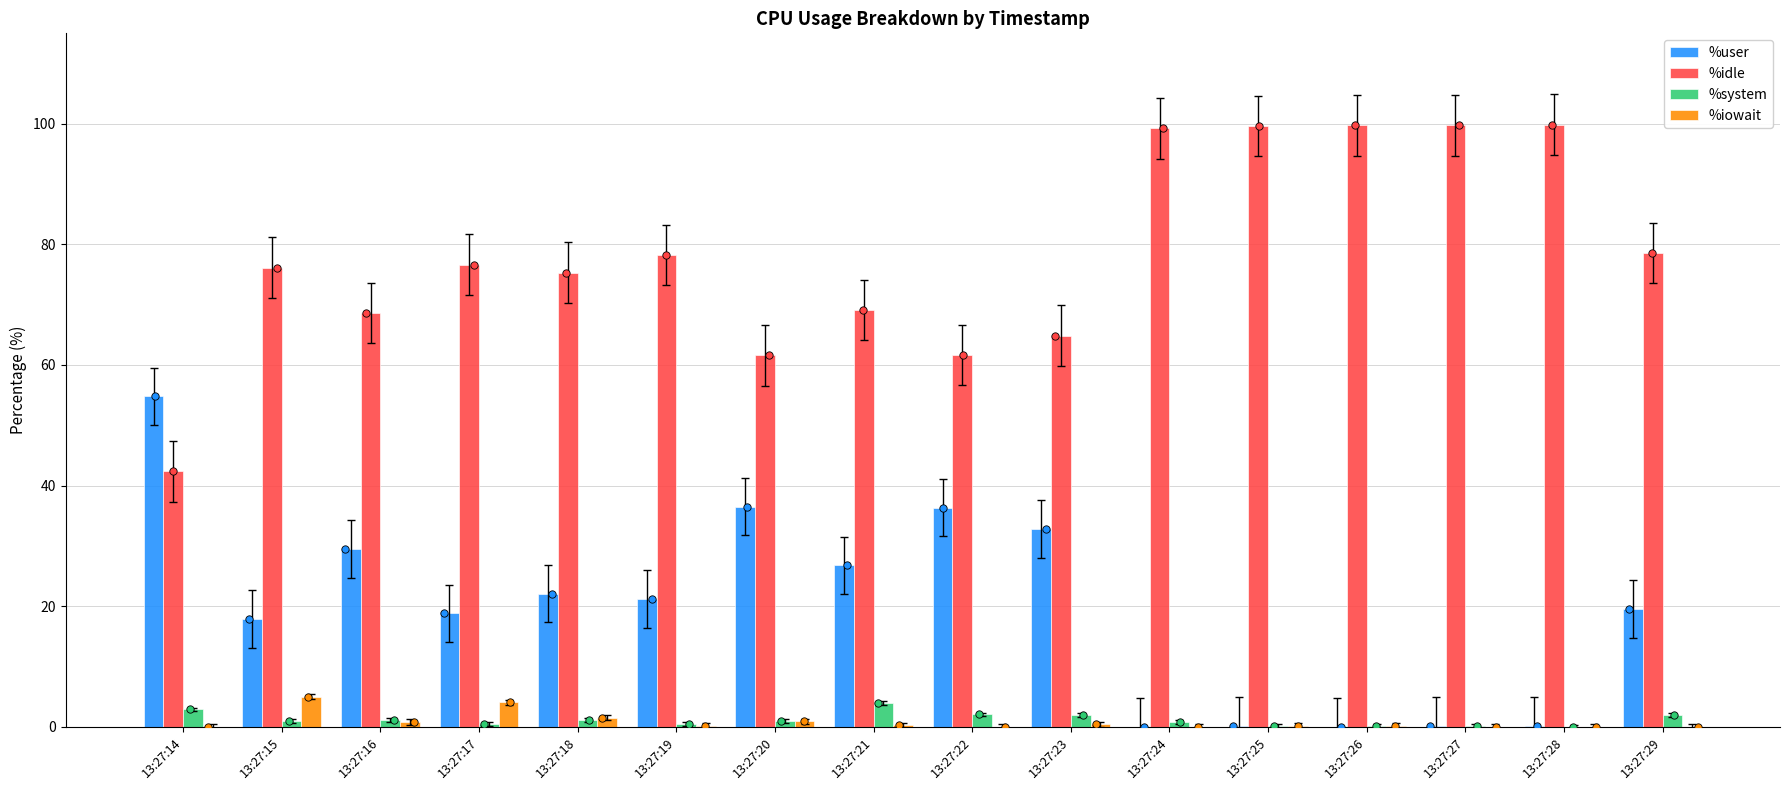

Which series has the largest total across all categories?

%idle